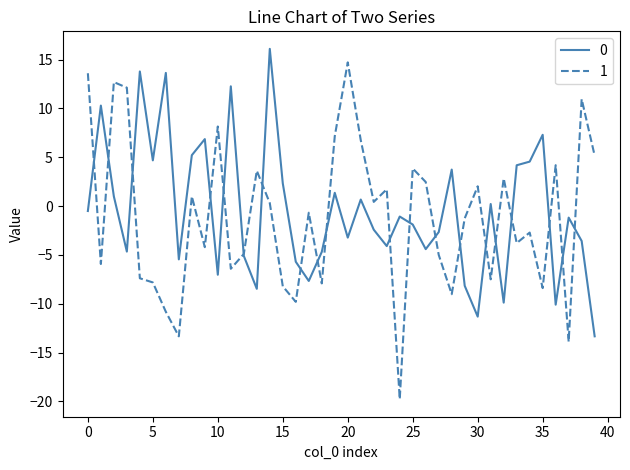

What is the smallest value displayed?

-19.8